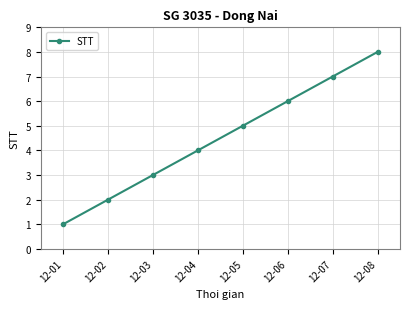

At which label is the value closest to 4?

12-04